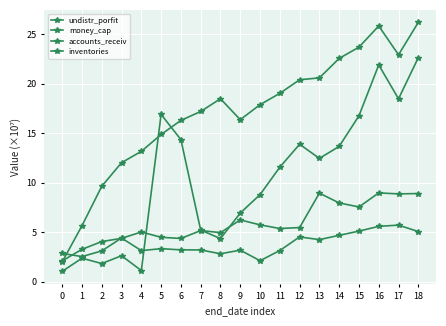

How many categories are shown in the chart?

19